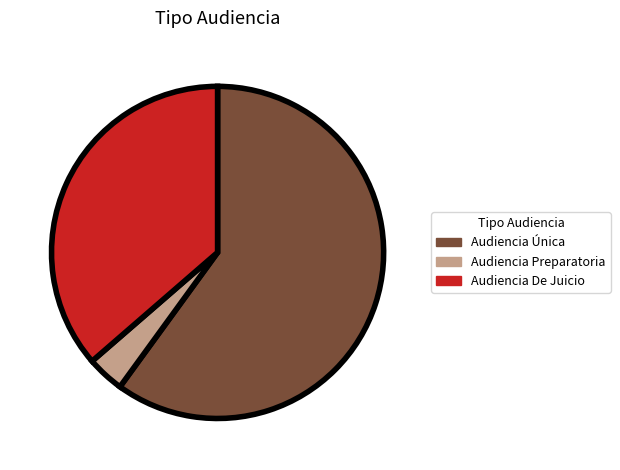

Is Audiencia De Juicio the majority of the pie?

No